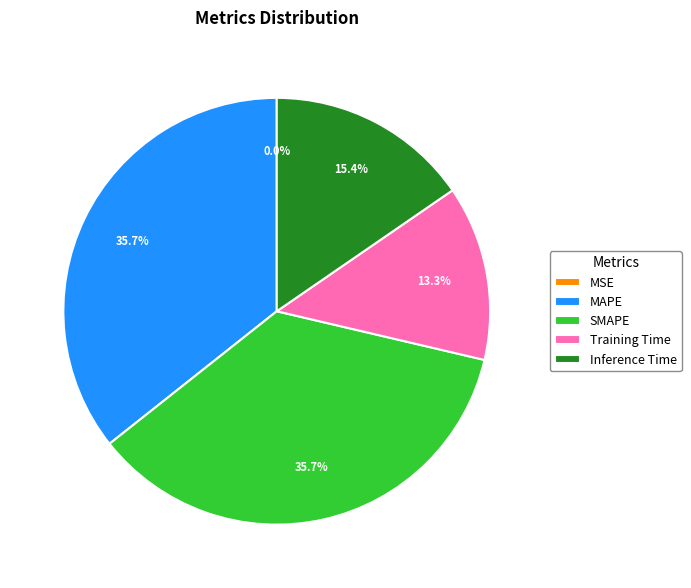

What portion of the pie excludes Inference Time?

84.6%